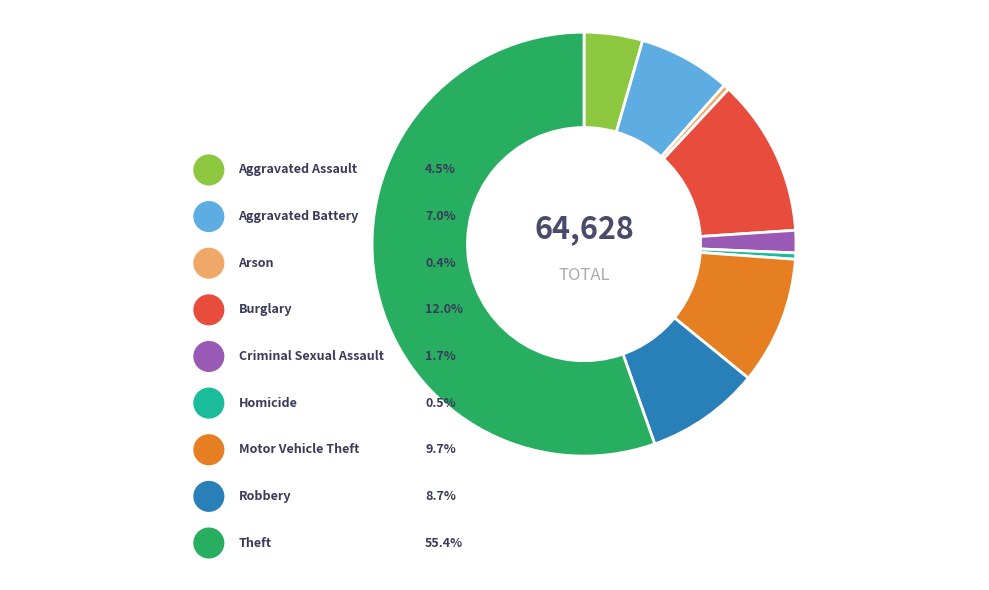

Is it true that Homicide is 12% of the pie?

False